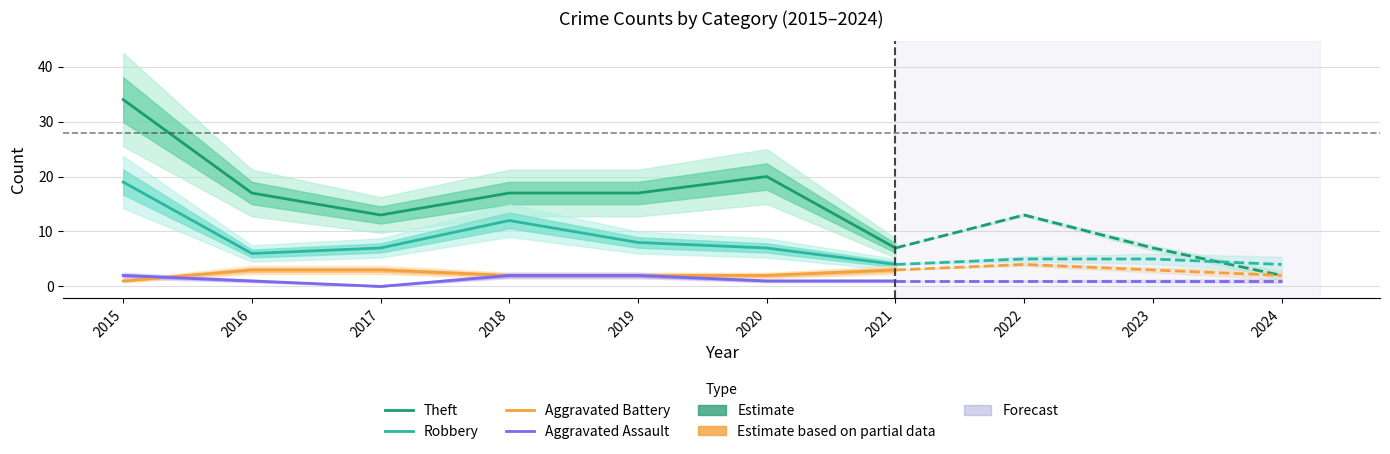

What is the approximate value of Robbery at 2020, to the nearest 10?

10